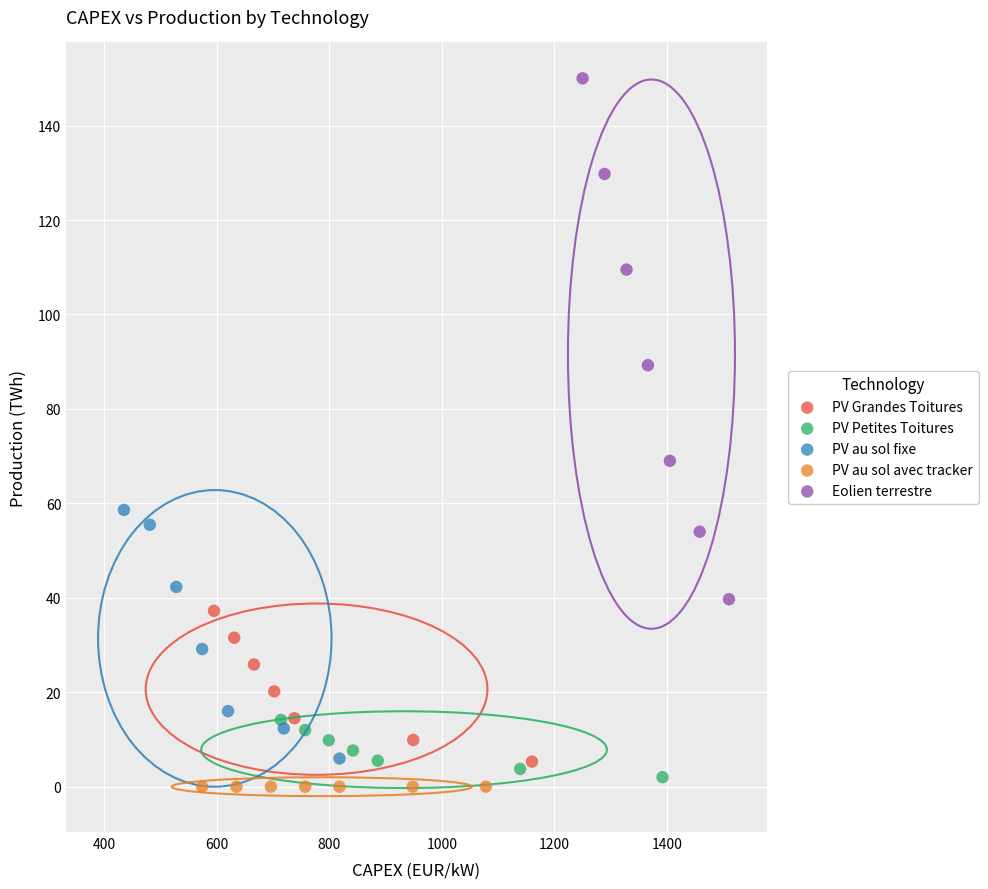

Which series contains the highest Y value?

Eolien terrestre